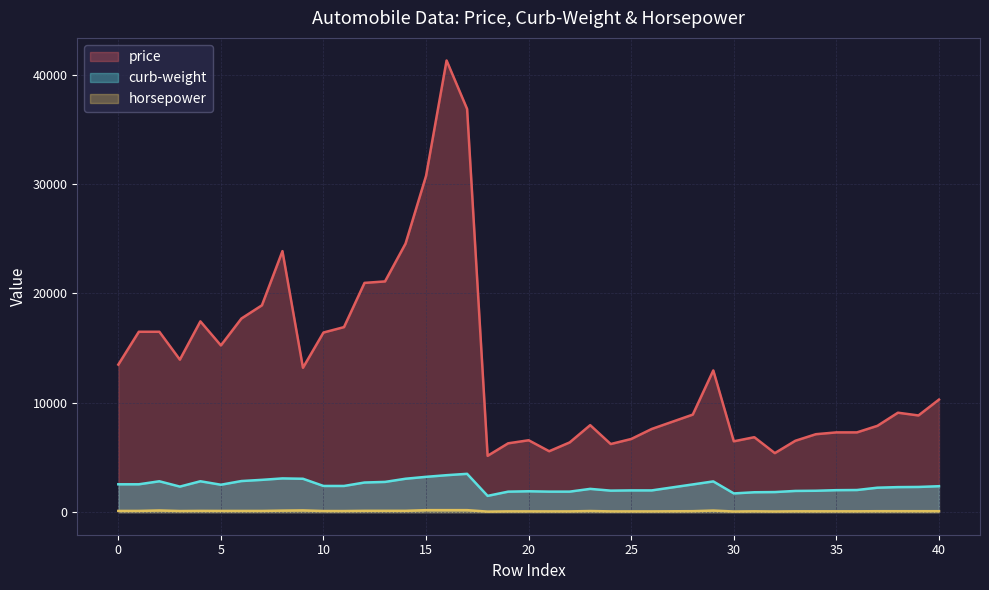

What is the difference between the maximum and minimum values in the curb-weight series?

2017